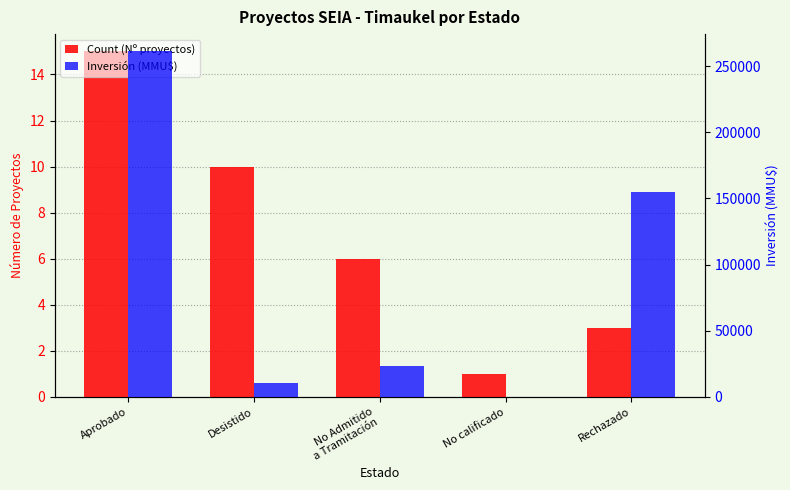

What is the sum of all Inversión (MMU$) values?

450371